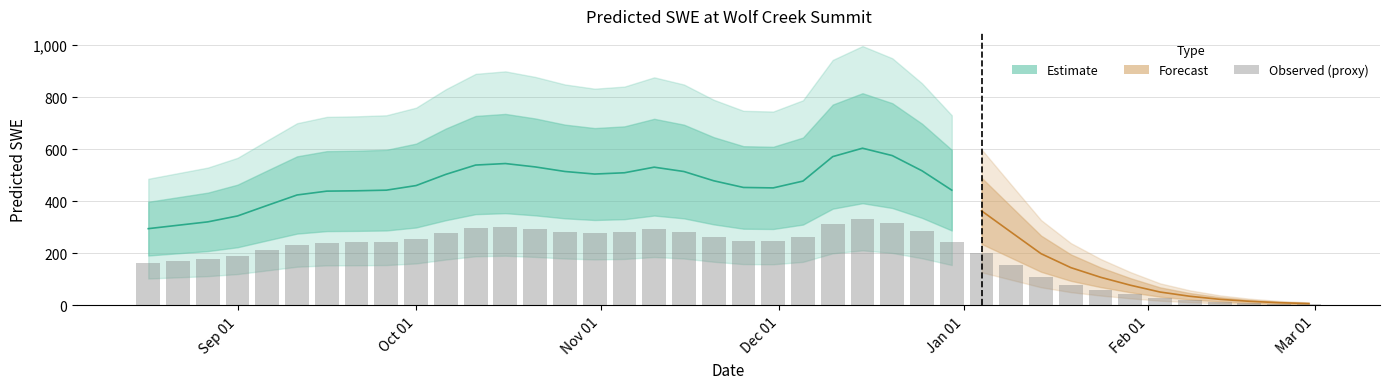

What is the minimum value shown in the chart?

6.8